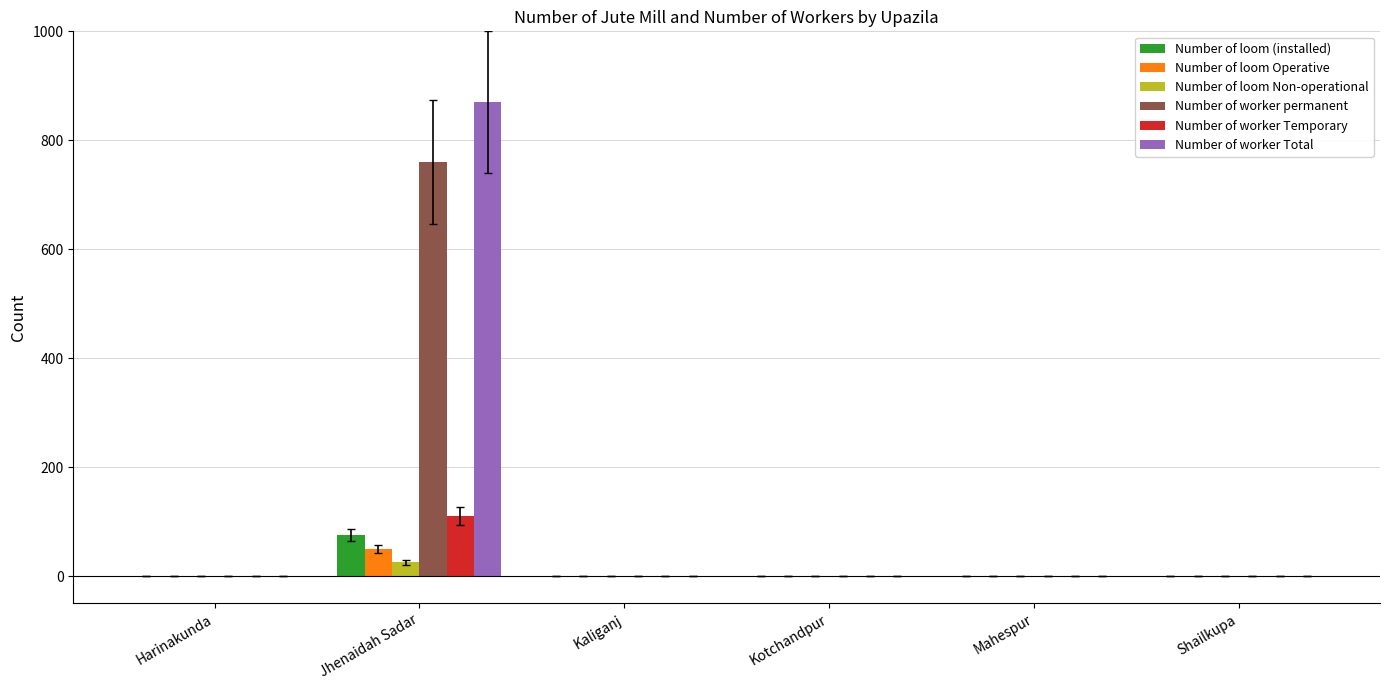

What is the sum of all Number of worker Total values?

870